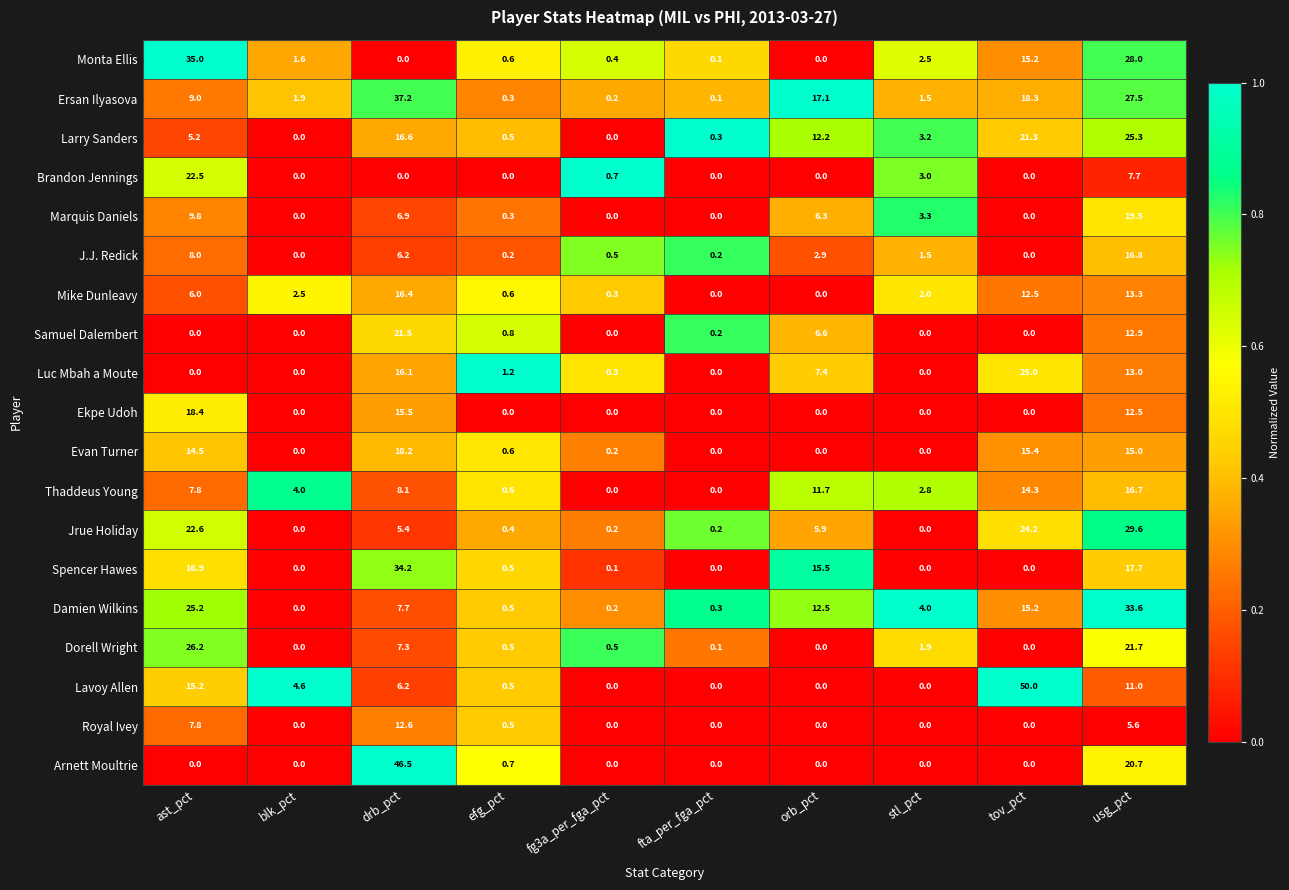

Count the number of categories in the chart.

10